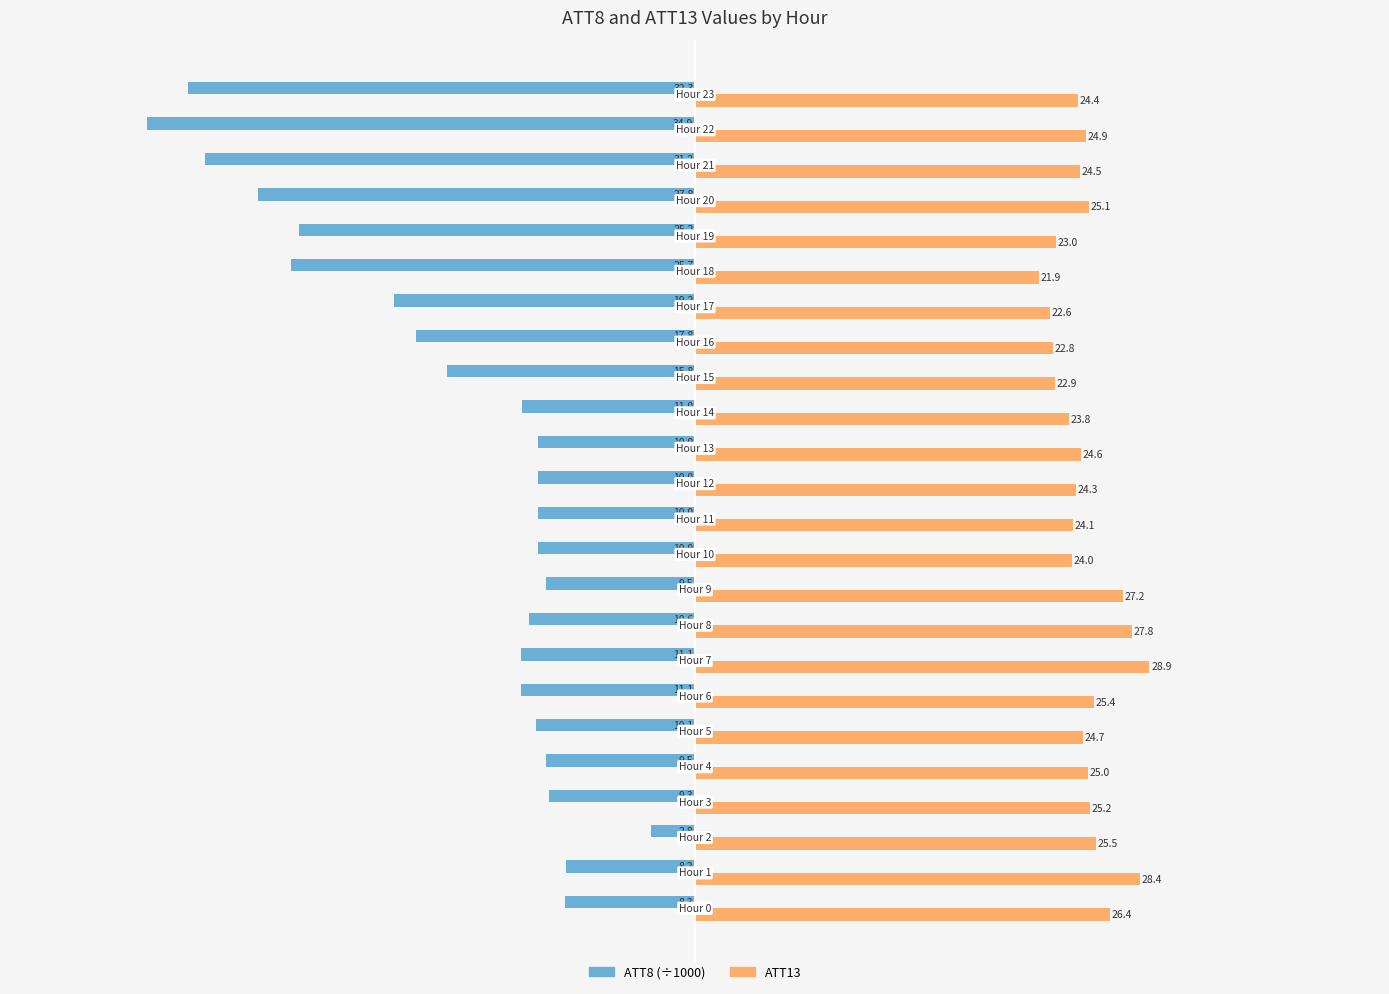

What is the minimum value shown in the chart?

-34.9